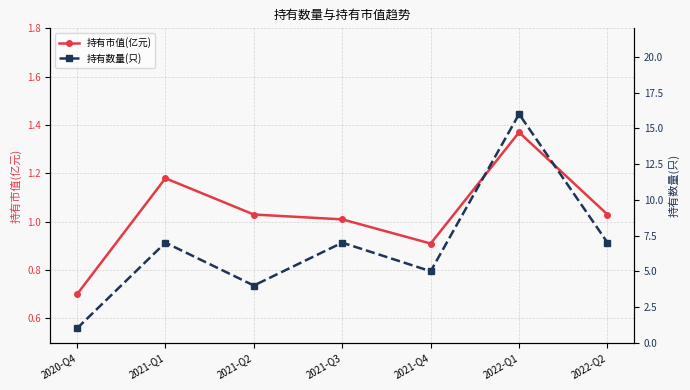

How many data points in 持有数量(只) are above 7?

1